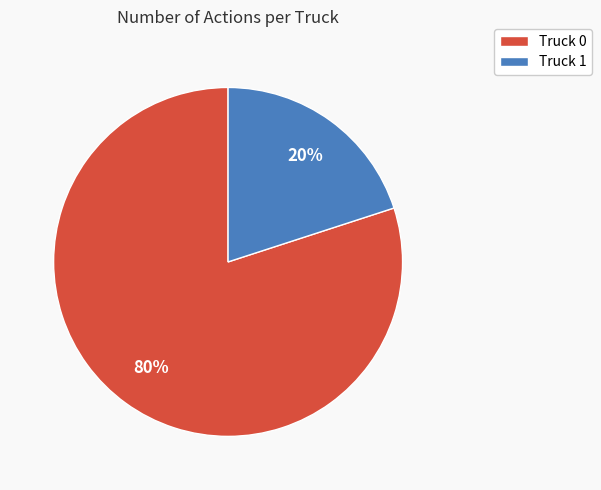

True or false: Truck 0 accounts for 70% of the total.

False